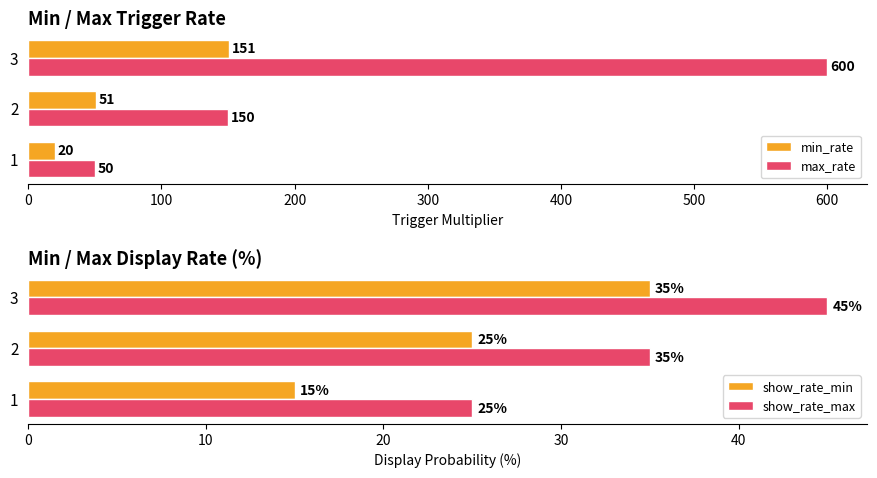

Read the max_rate value at 2.

150